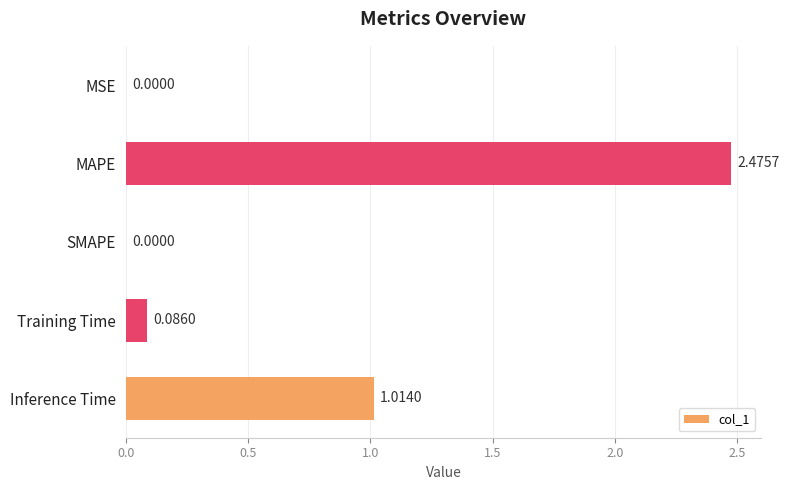

What is the change in value from SMAPE to Inference Time?

+1.0